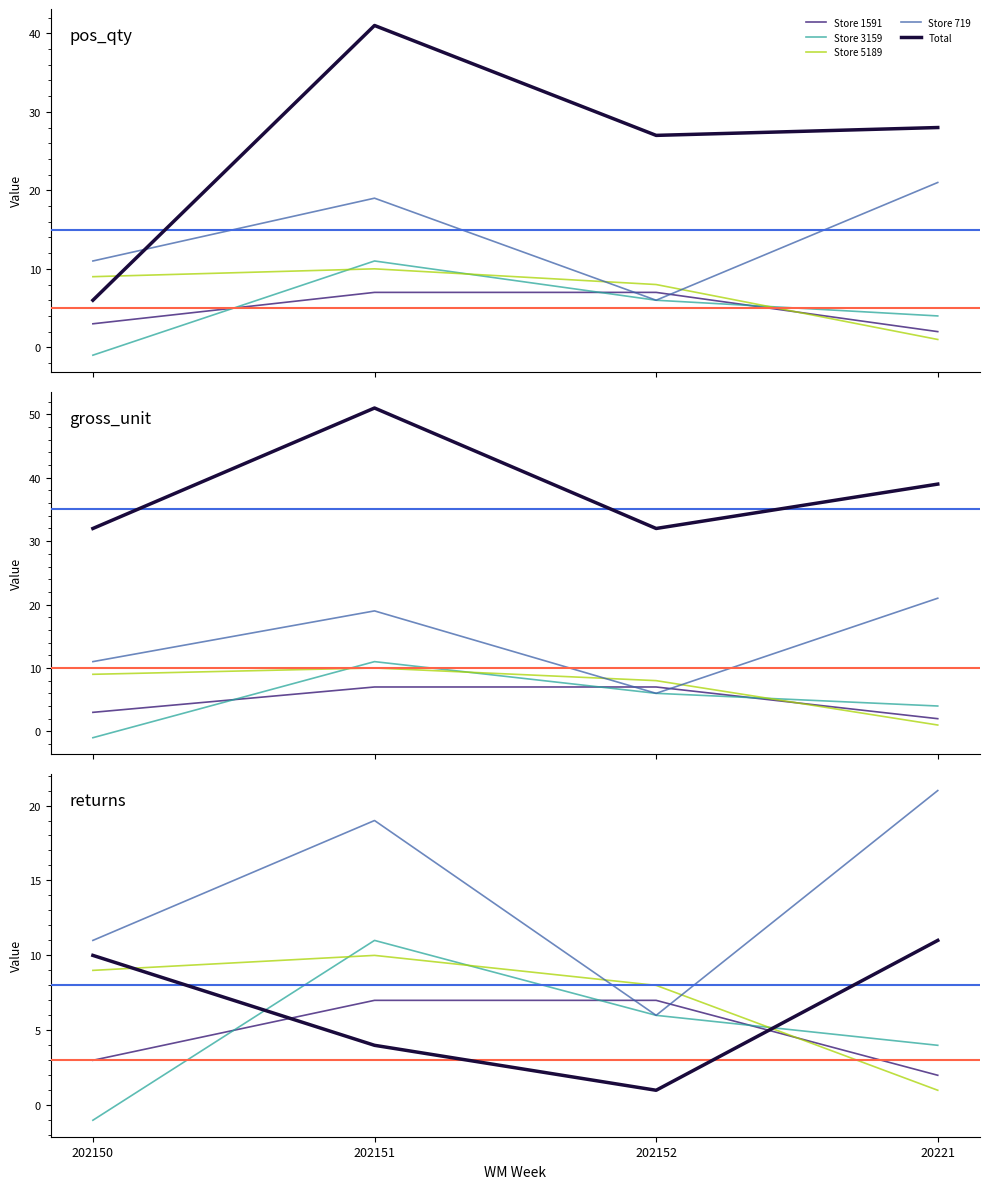

Between which two adjacent categories do Store 5189 and Store 719 first intersect?

202151 and 202152